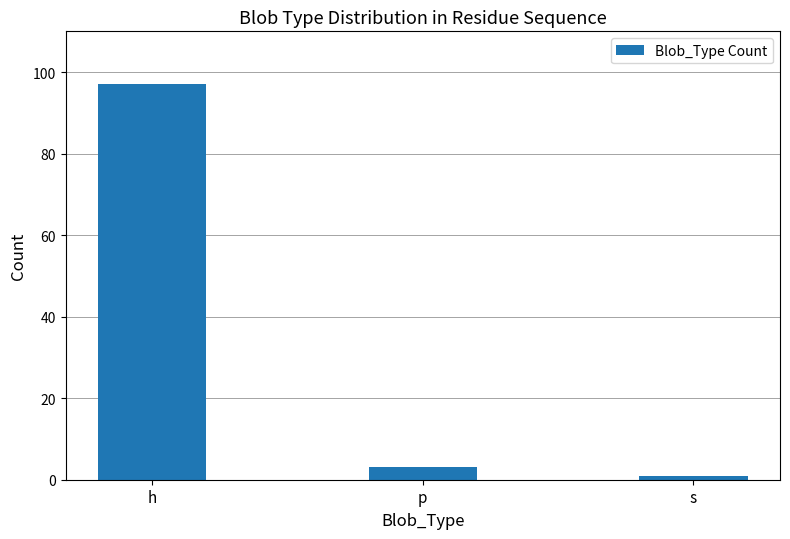

Rank the categories by value from highest to lowest.

h, p, s